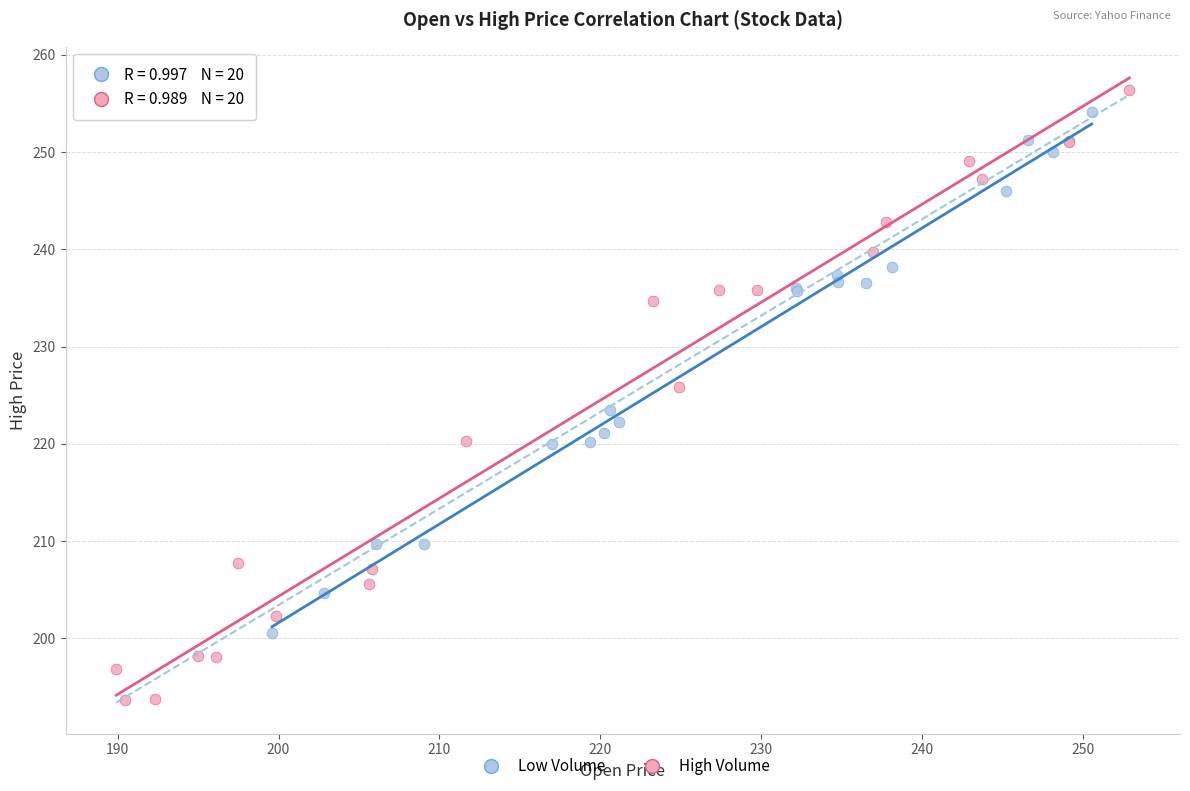

Which series contains the highest Y value?

High Volume